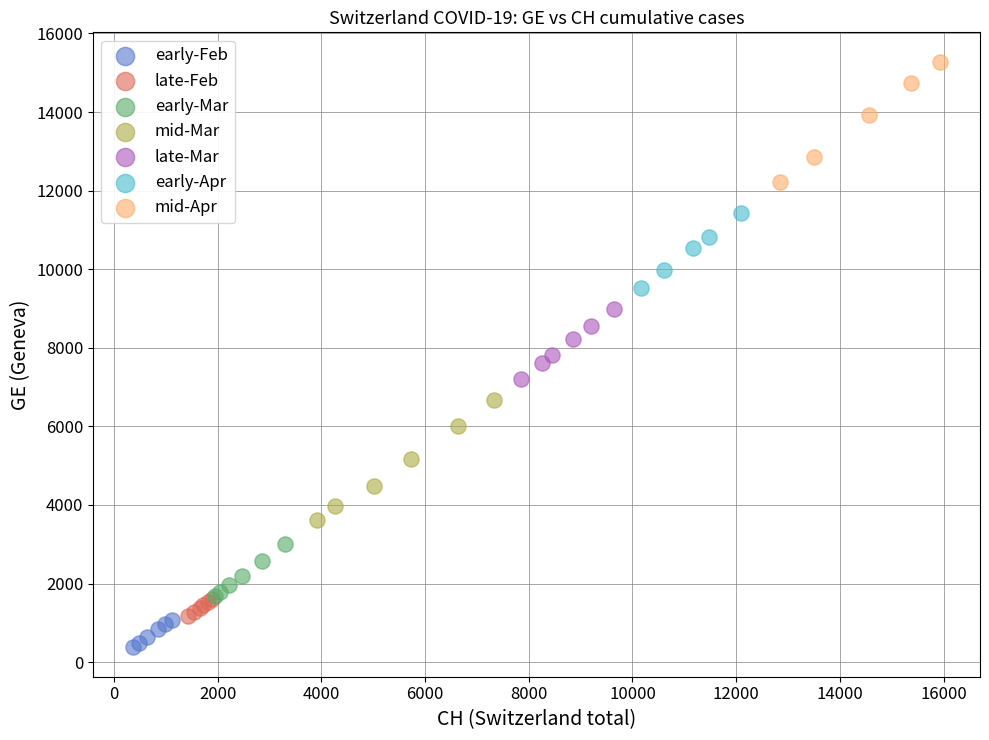

Which series reaches the minimum Y coordinate?

early-Feb